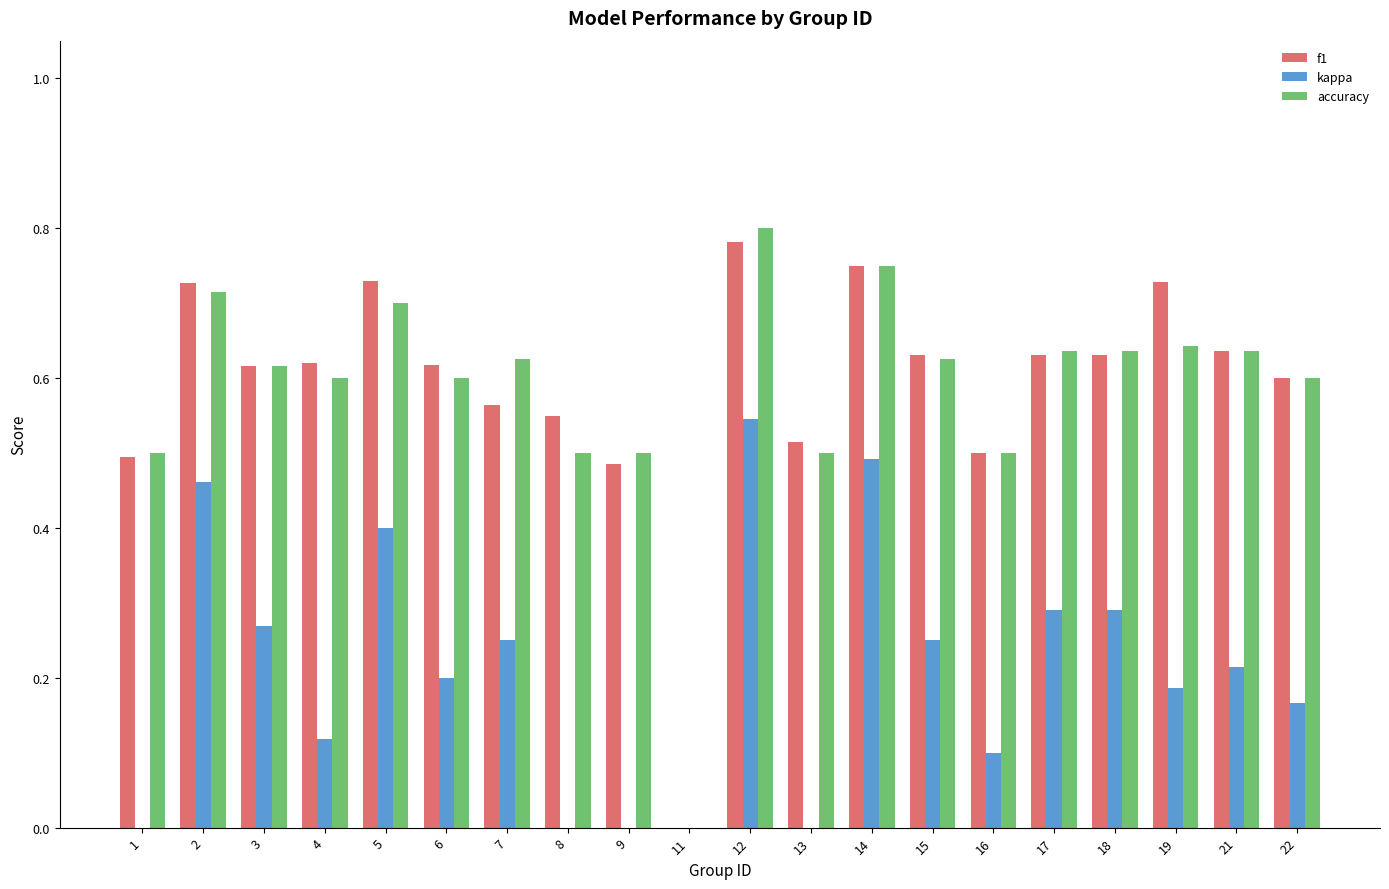

At which label is accuracy closest to 0?

11